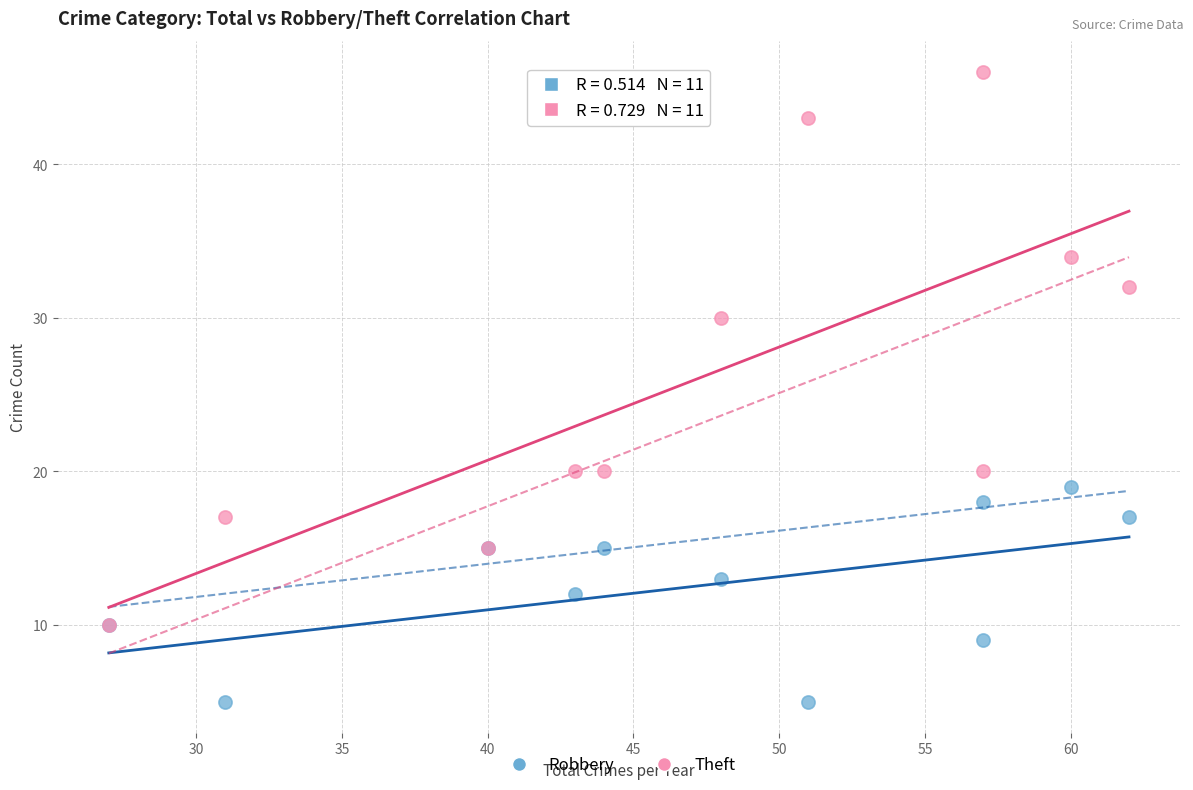

Which series reaches the maximum Y coordinate?

Theft